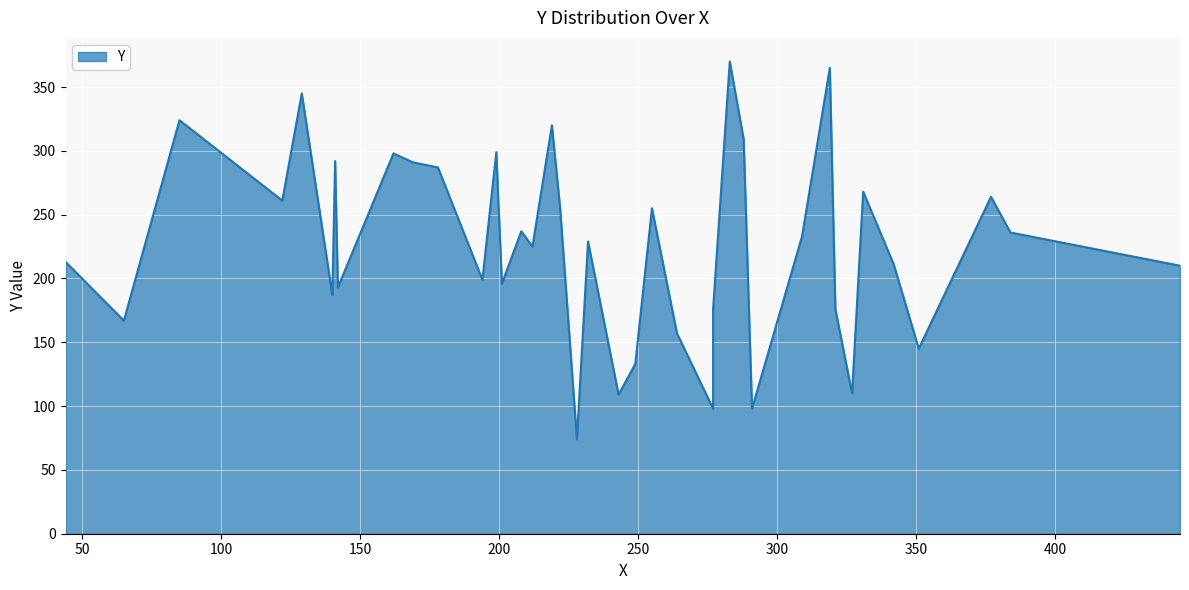

Read the value at 342, to the nearest 5.

210